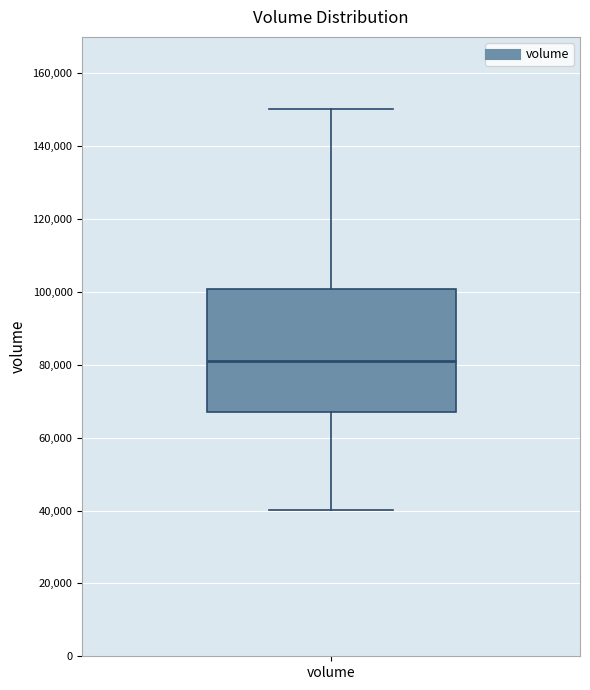

Where does the upper whisker of the box for volume end on the y-axis? The values are not printed on the chart, so give them approximately, as read against the axis.

150000